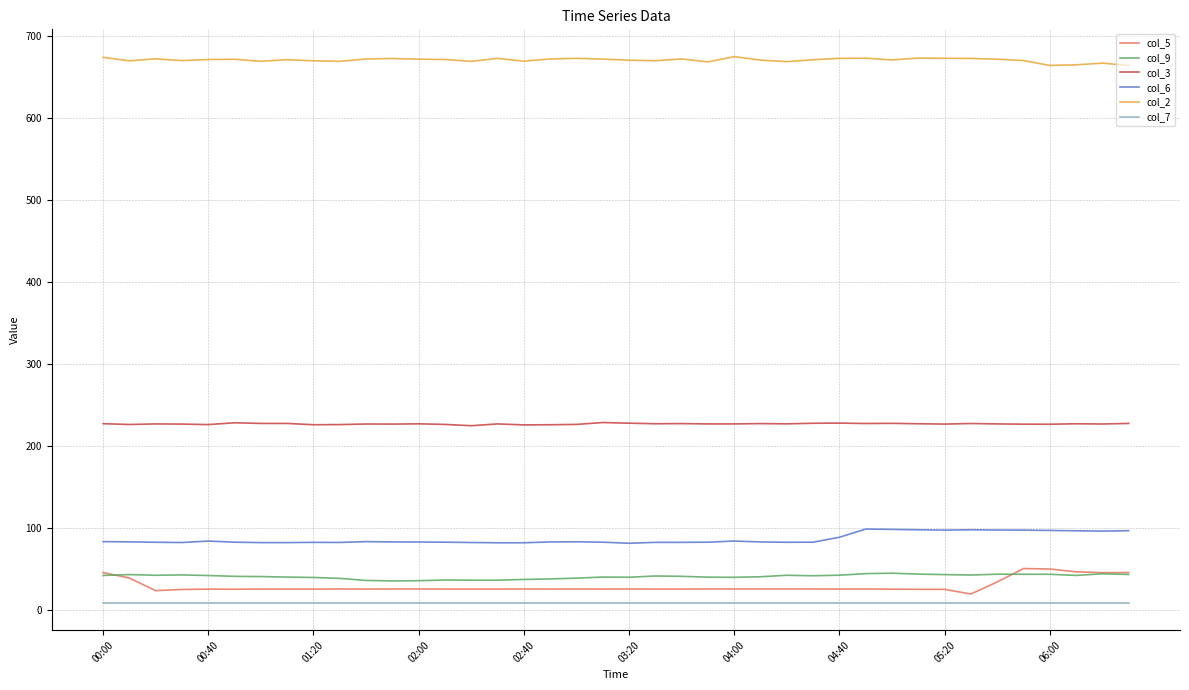

True or false: col_9 and col_2 intersect in this chart.

False